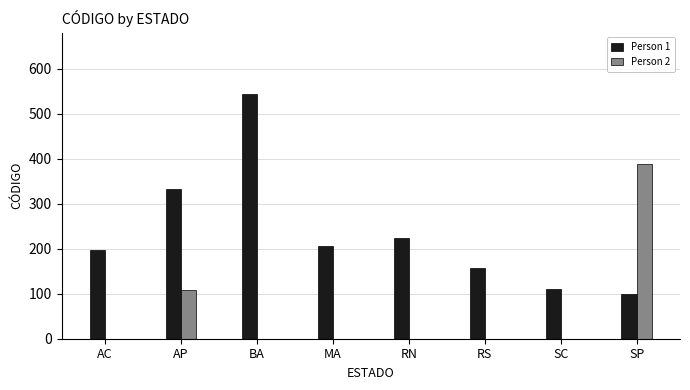

Count the Person 2 values in the range 0 to 108.

7